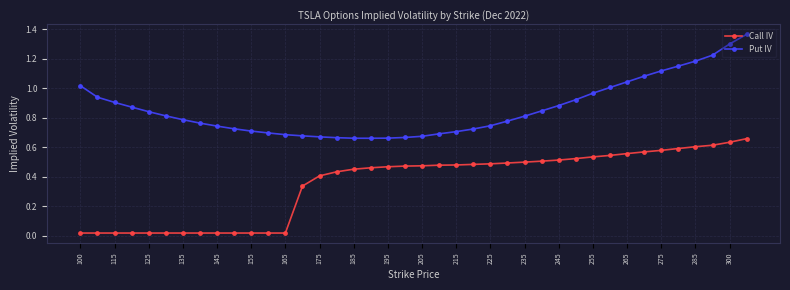

Which series has the largest range (max minus min)?

Put IV